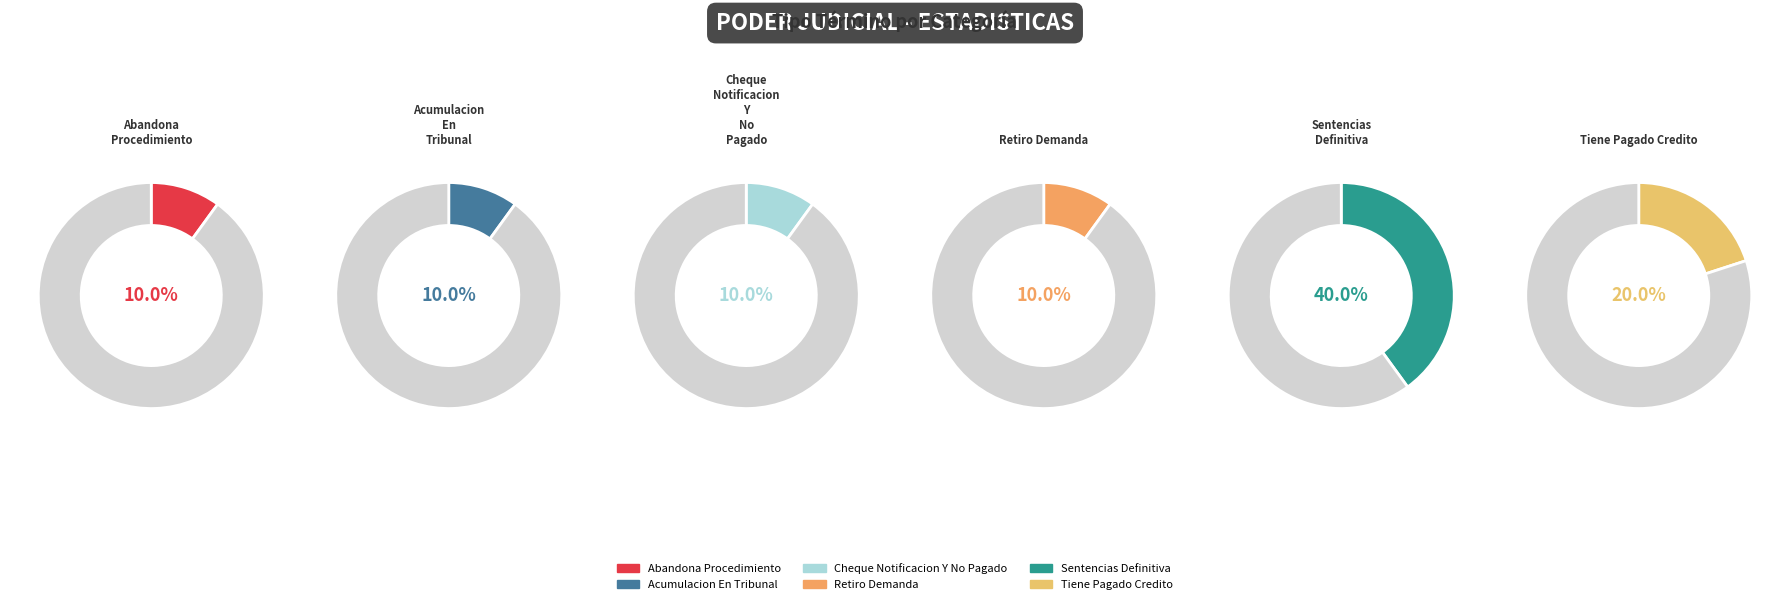

Combined, do Cheque Notificacion Y No Pagado and Sentencias Definitiva account for over 50%?

No